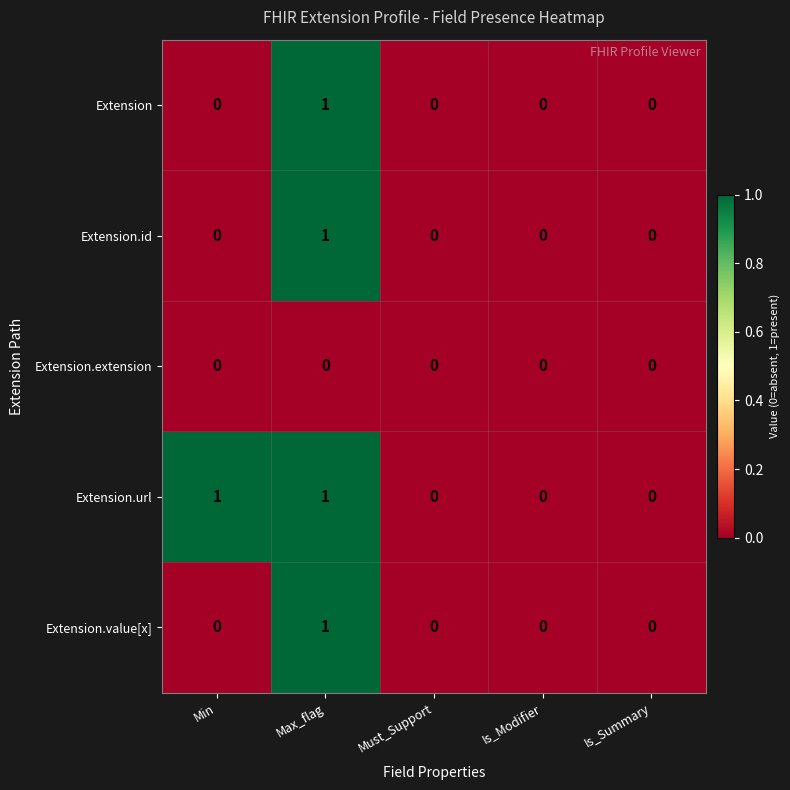

How many data points does each series have?

5